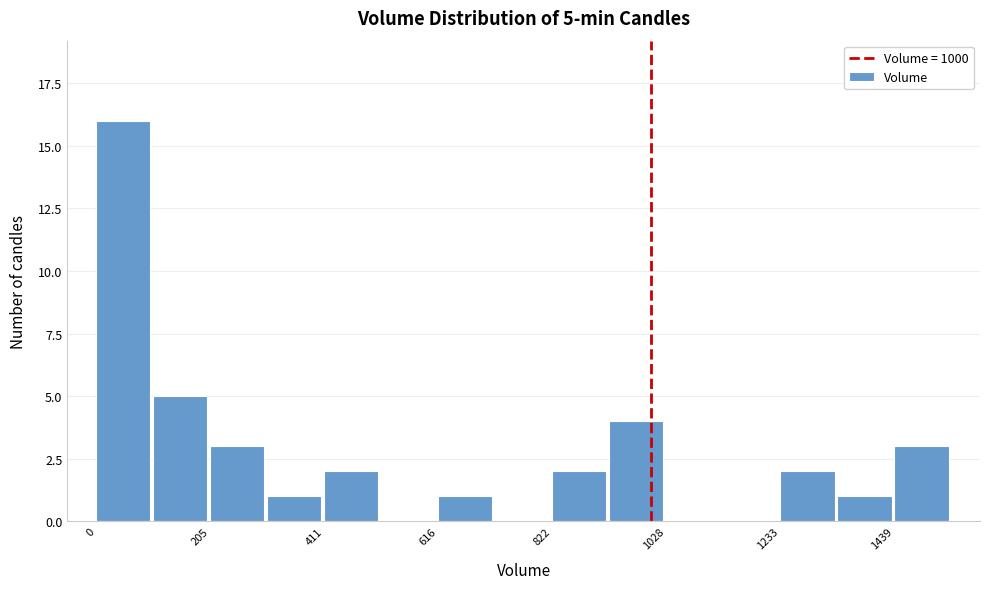

Around what value on the x-axis is the tallest bar? Give the approximate position of its centre, as read against the axis.

50